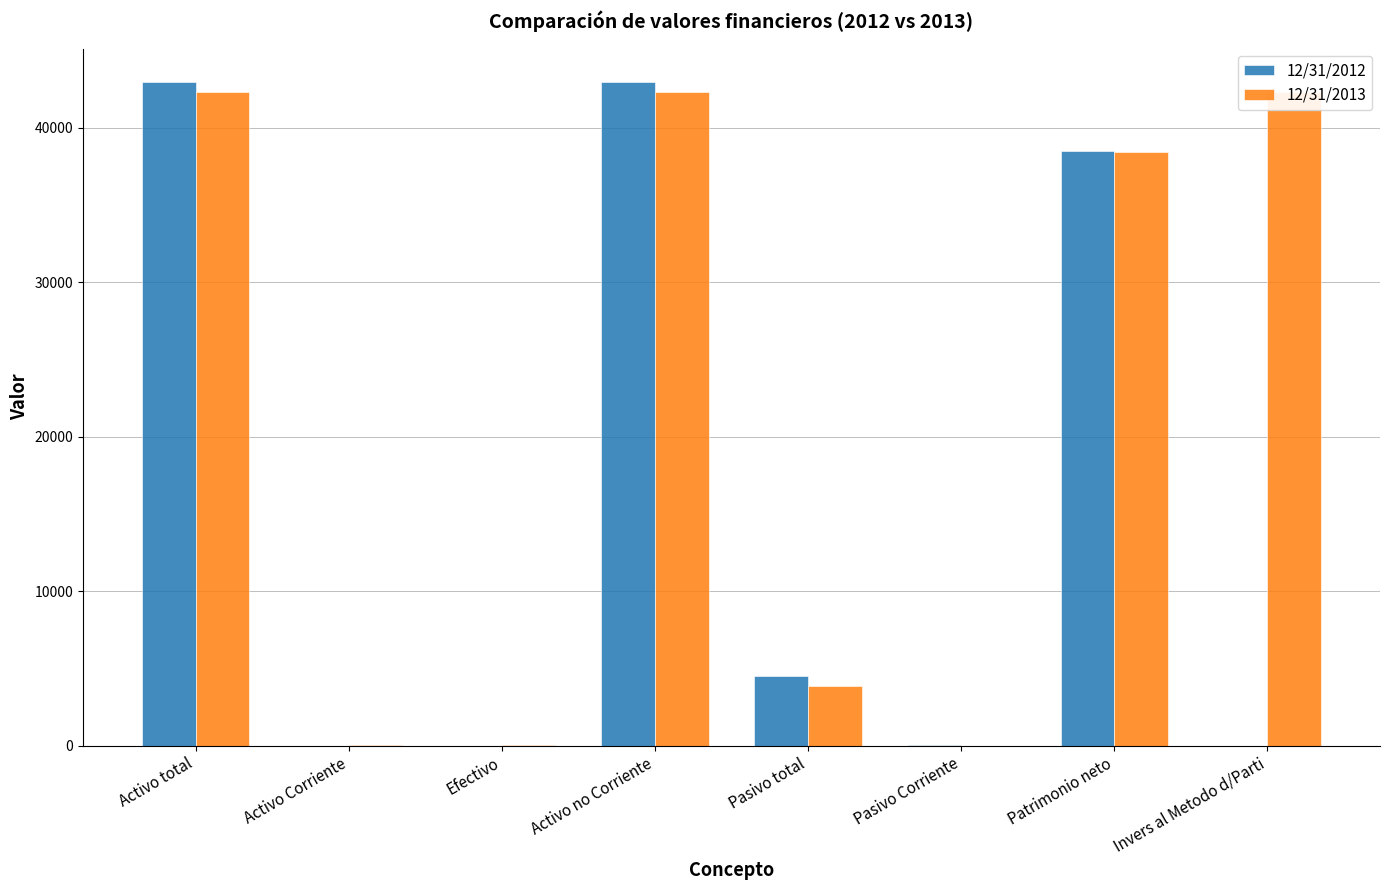

What is the difference between the 12/31/2012 values at Activo no Corriente and Patrimonio neto?

4478